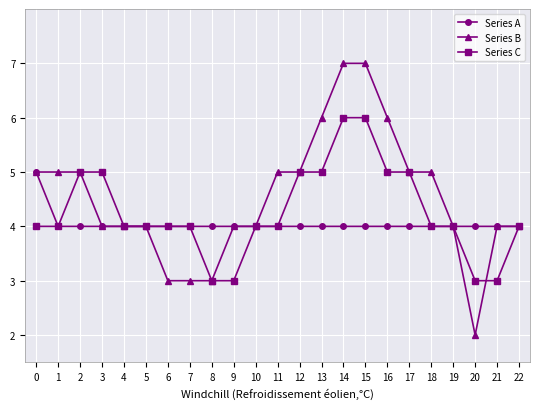

Does the chart display data point markers on the line(s)?

Yes